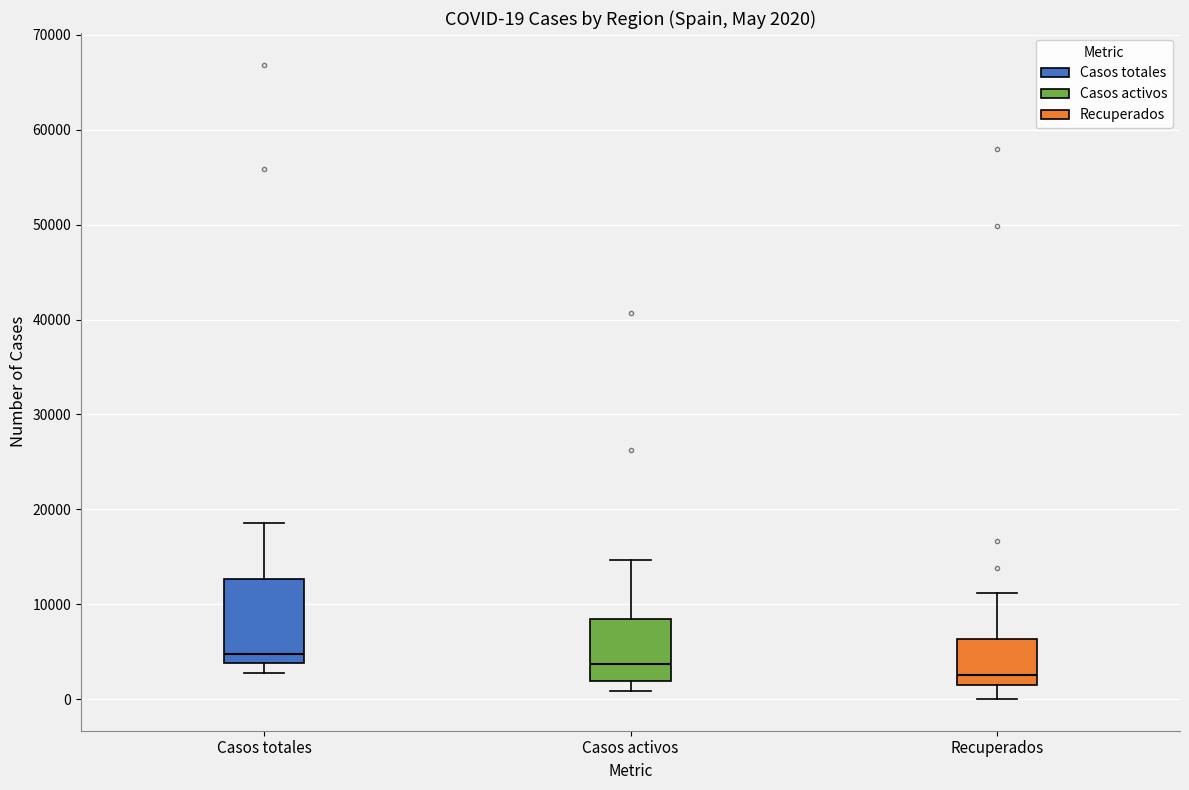

Comparing the boxes themselves (not the whiskers), which one is the tallest?

Casos totales